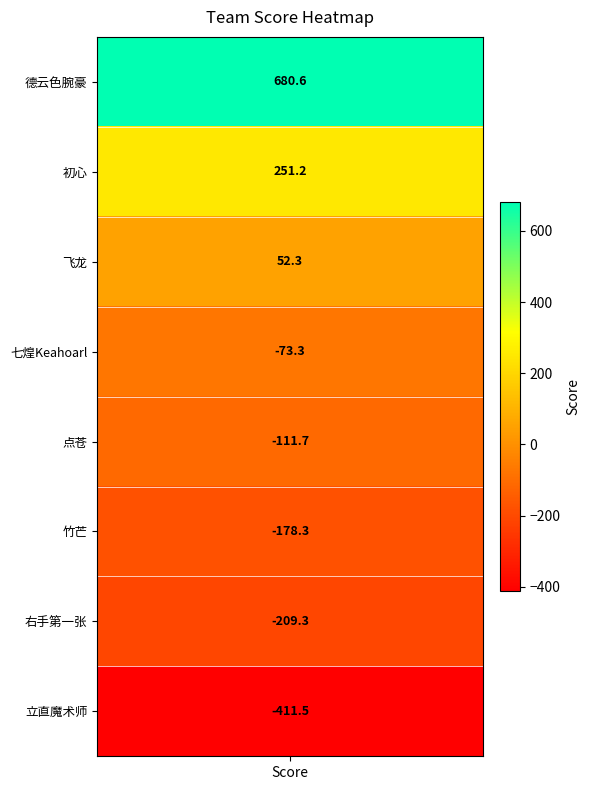

What value does the data have at 初心?

251.2